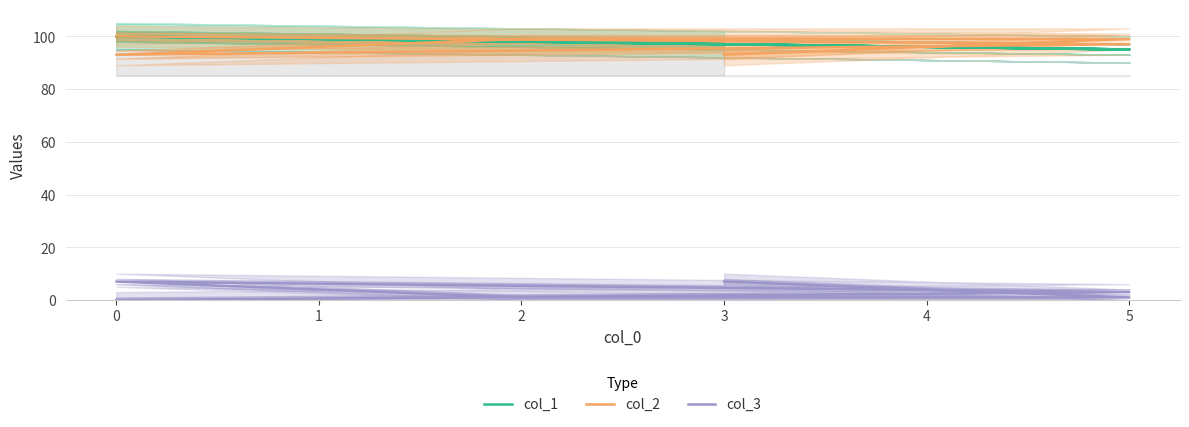

How many lines are shown in the chart?

3